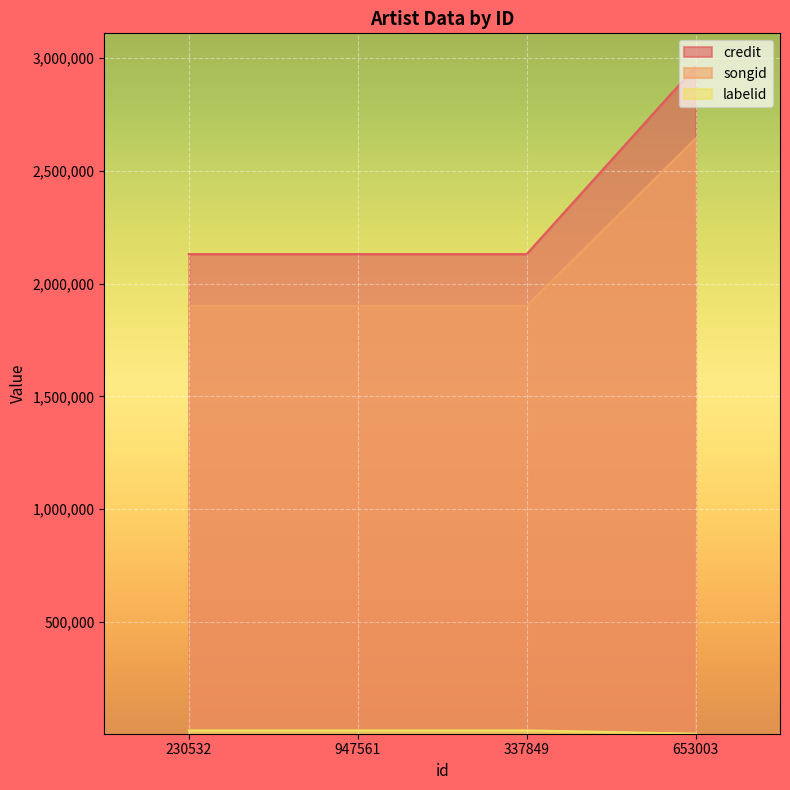

Count the number of data series in this chart.

3